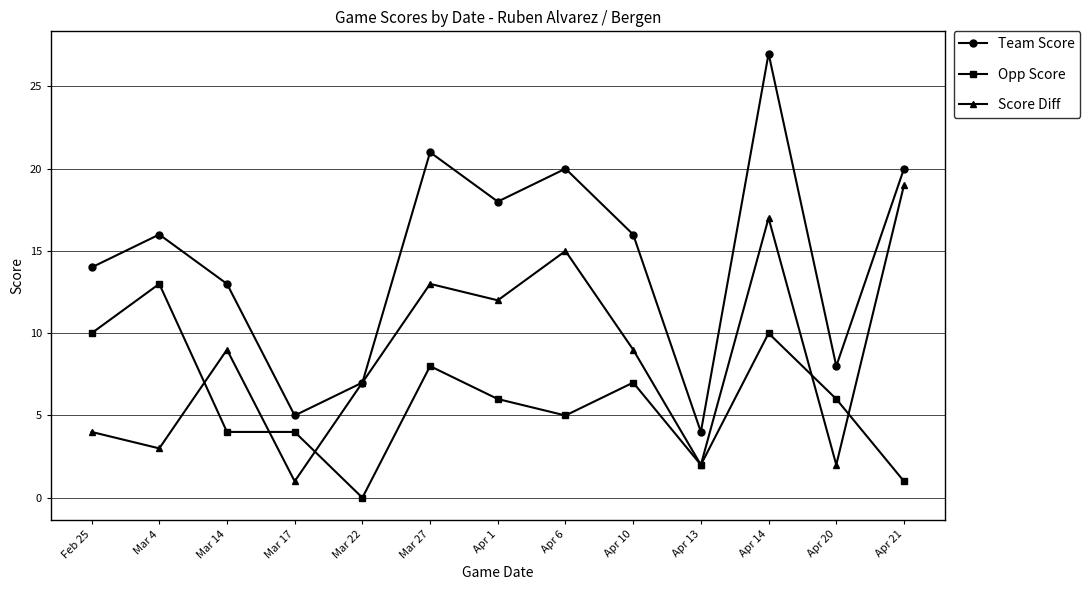

What is the value of the Opp Score point at the 13th from the left?

1